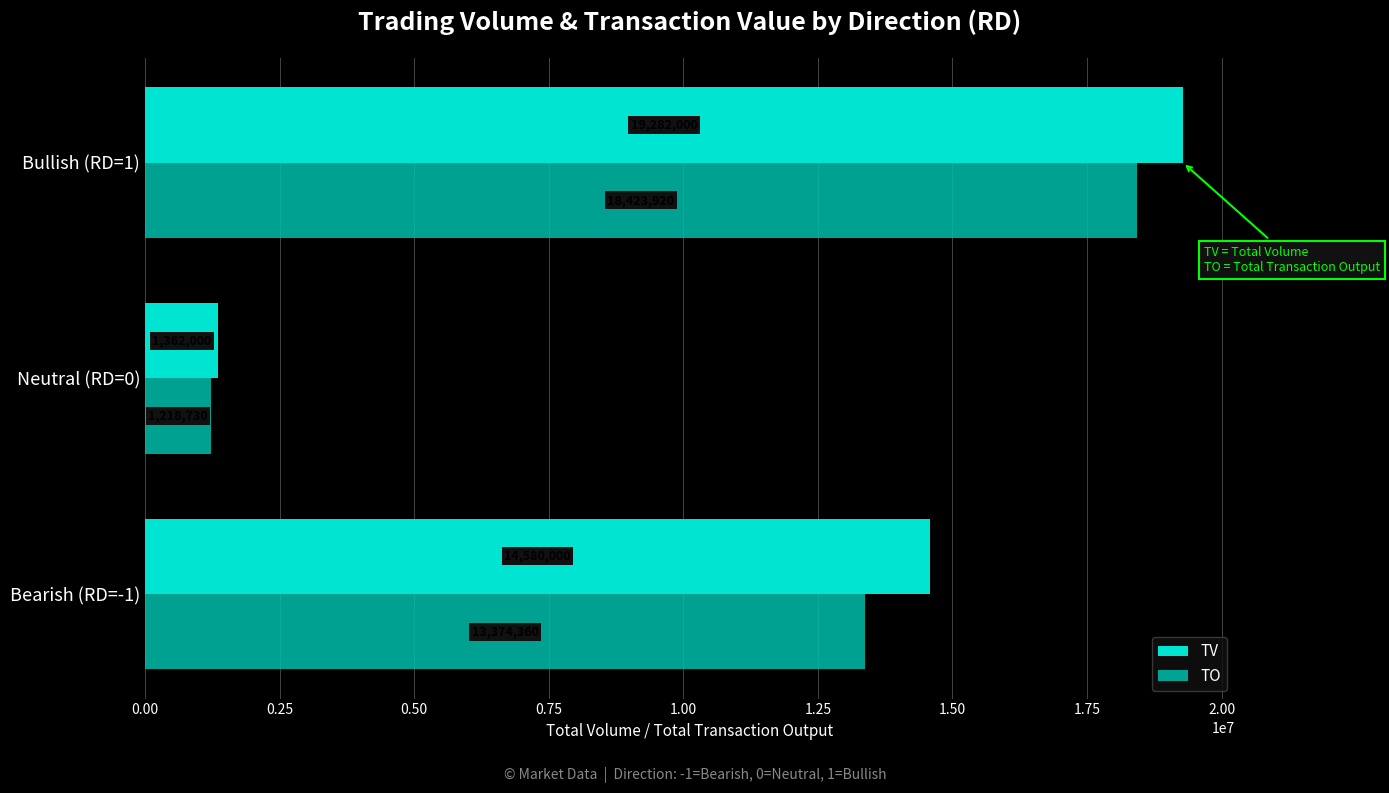

Which series has the widest spread of values?

TV